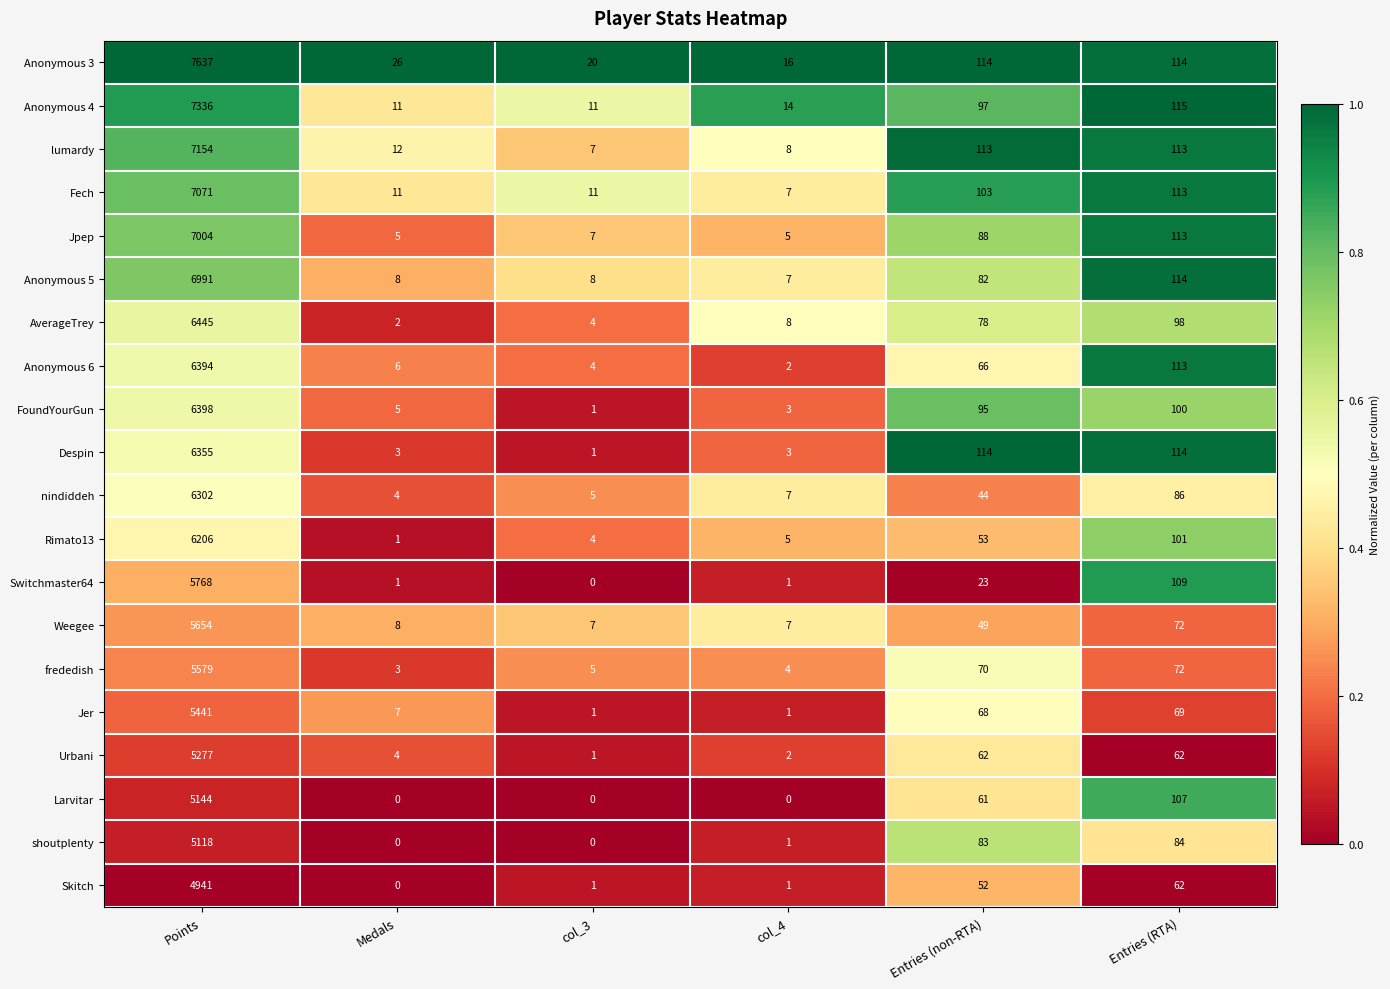

Where does the Anonymous 3 series first go above 114?

Points